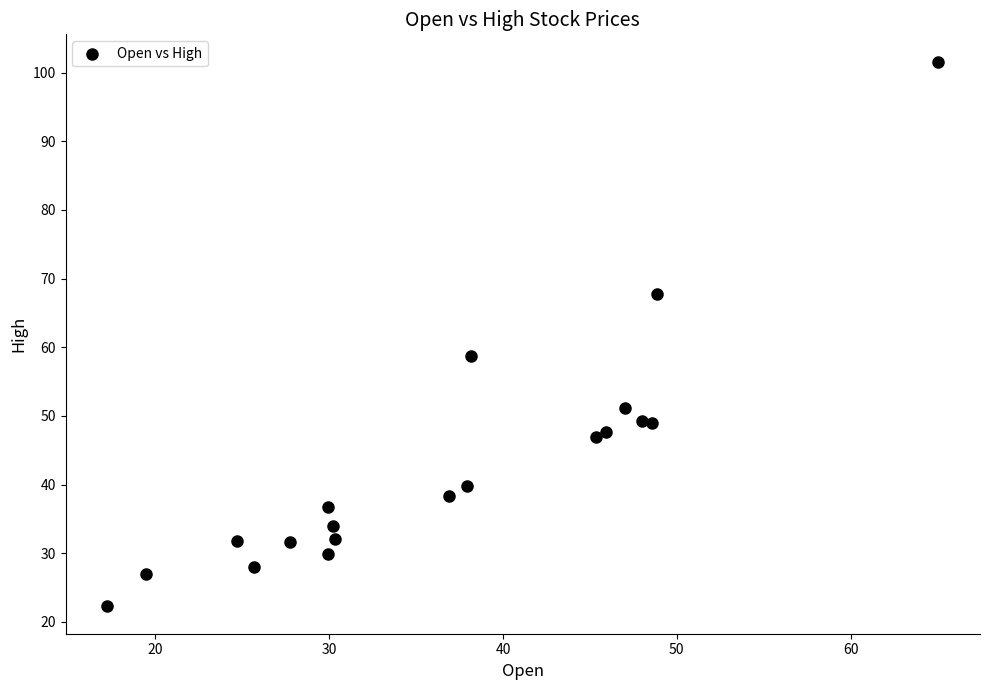

What Y value in the scatter plot is closest to 61?

58.7